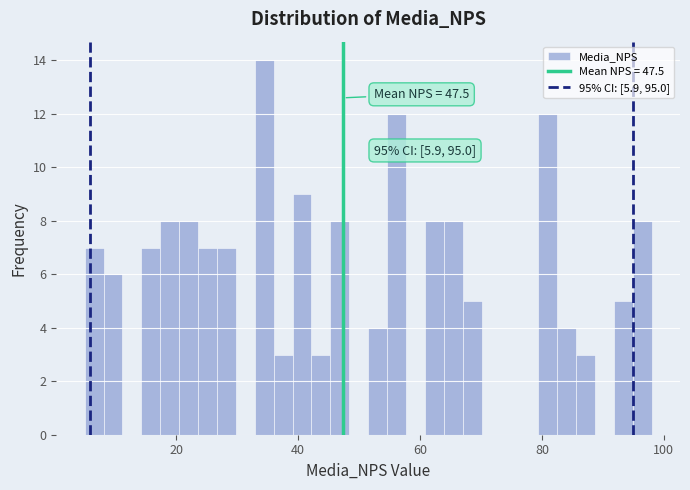

Read against the x-axis, roughly where is the centre of the tallest bar?

34